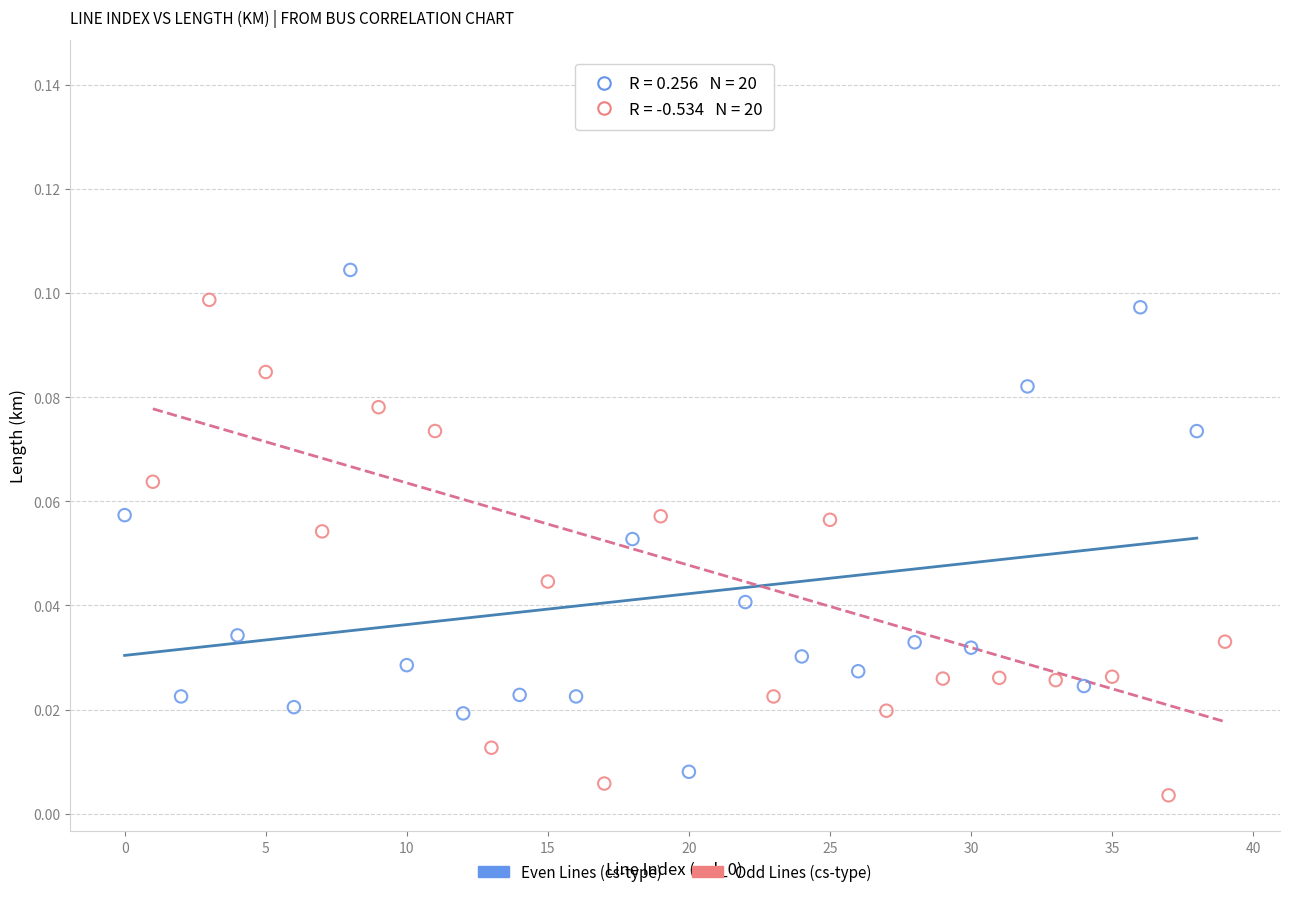

Which series reaches the minimum Y coordinate?

Odd Lines (cs-type)